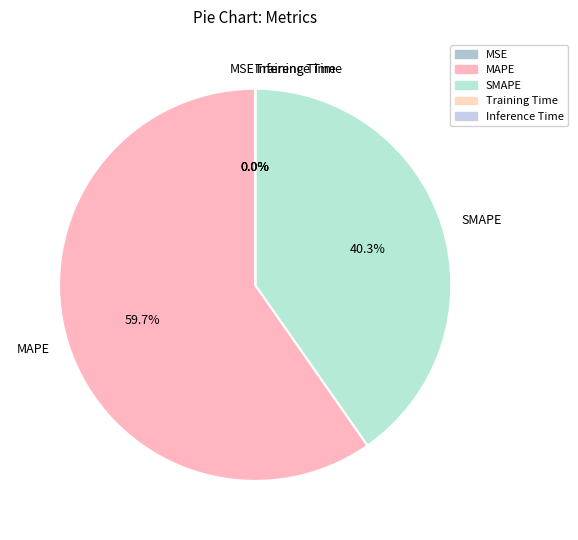

Is MAPE the majority of the pie?

Yes